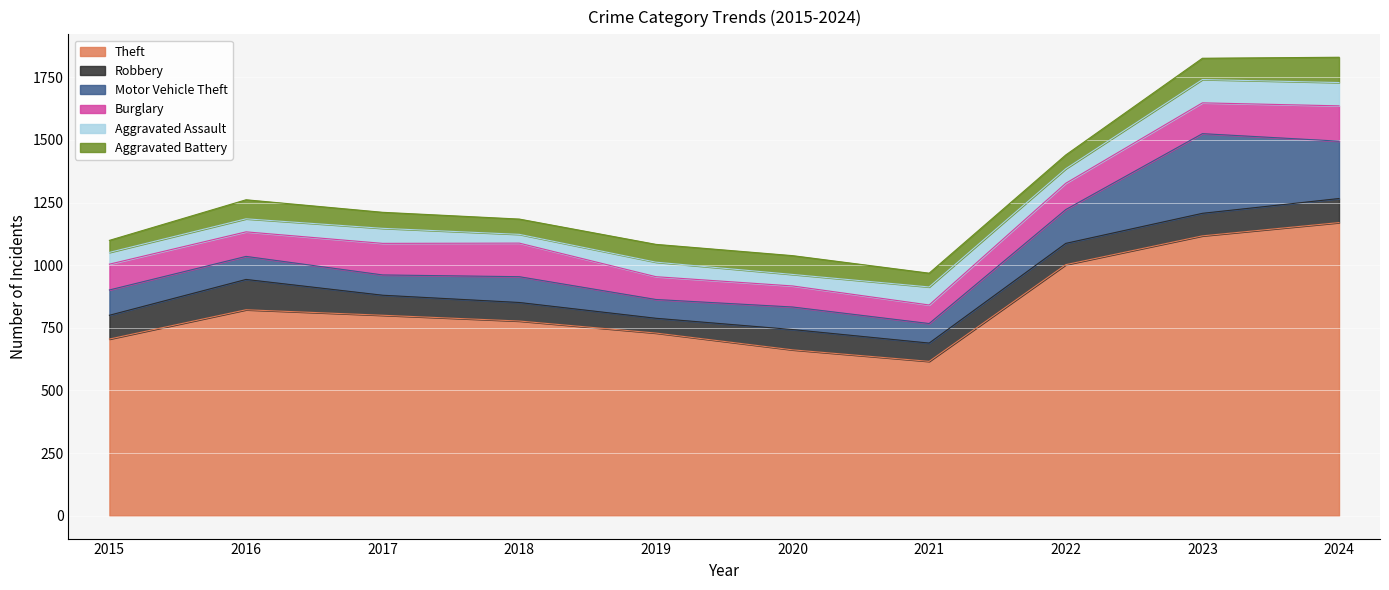

What is the value of the Theft point at the 3rd from the left?

800